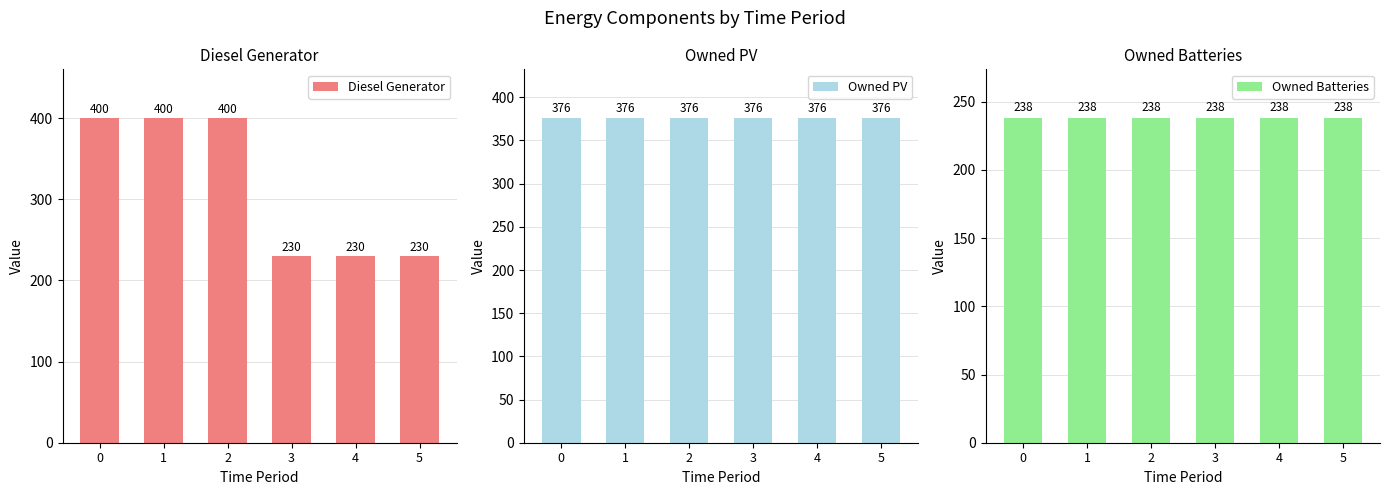

What are all the series names shown in the legend?

Diesel Generator, Owned PV, Owned Batteries